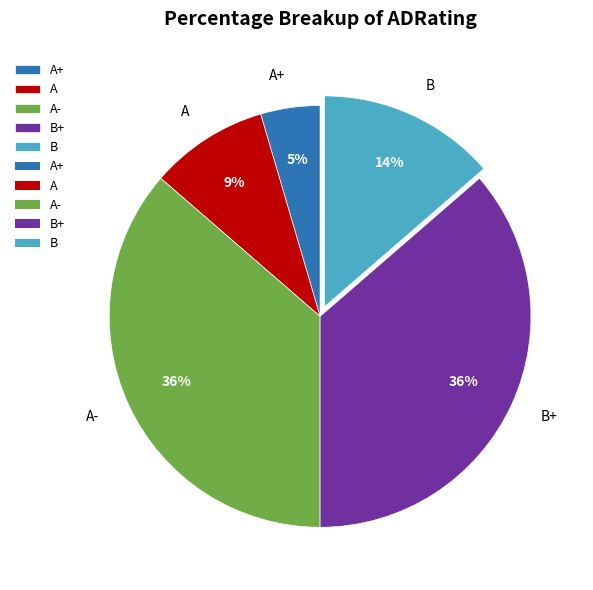

How many slices are in this pie chart?

5